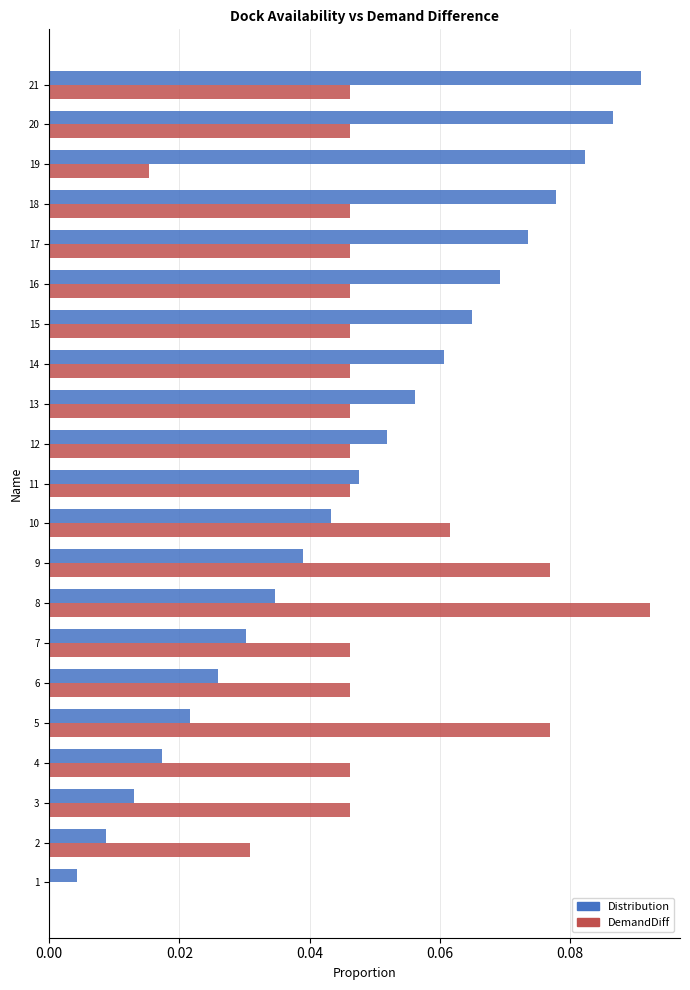

At which category is the sum across all series the highest?

21